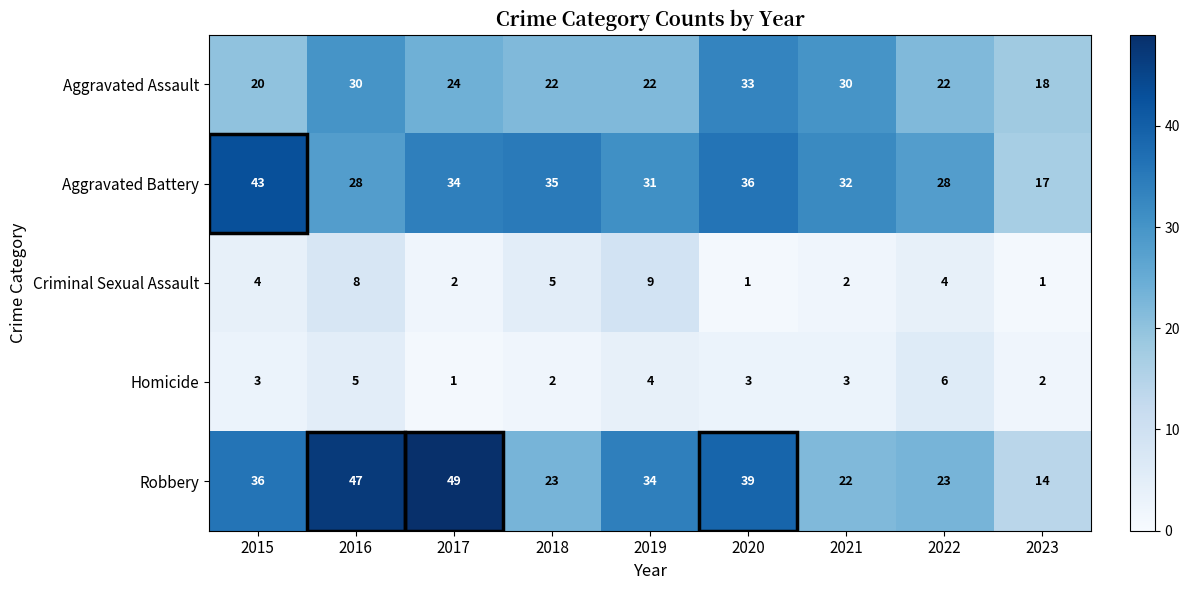

True or false: Aggravated Battery has a value of 31 at 2019.

True